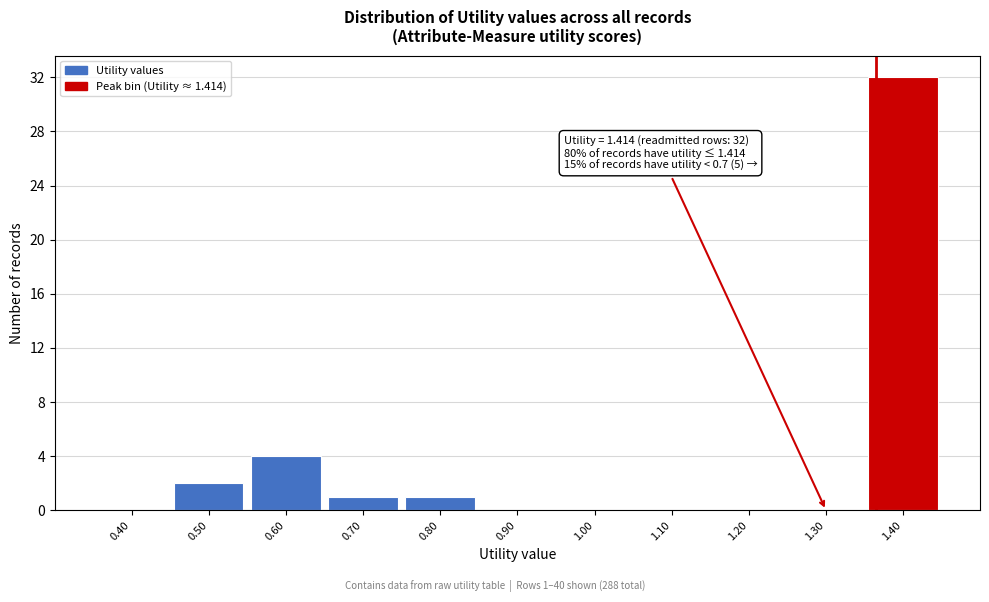

Reading left to right, what are all the values shown in this chart?

0.40=0	0.50=2	0.60=4	0.70=1	0.80=1	0.90=0	1.00=0	1.10=0	1.20=0	1.30=0	1.40=32